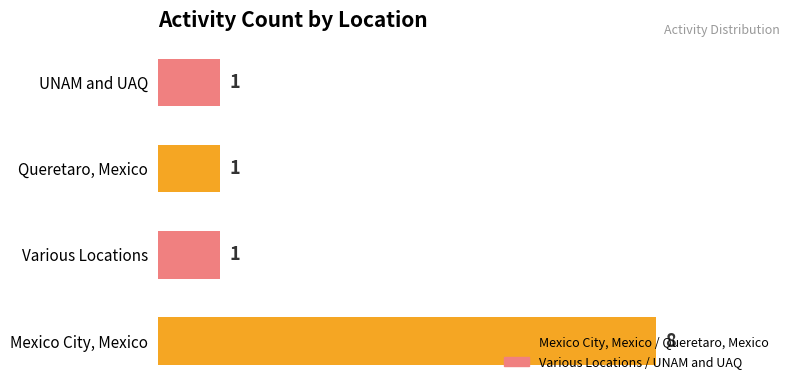

What is the average value?

3